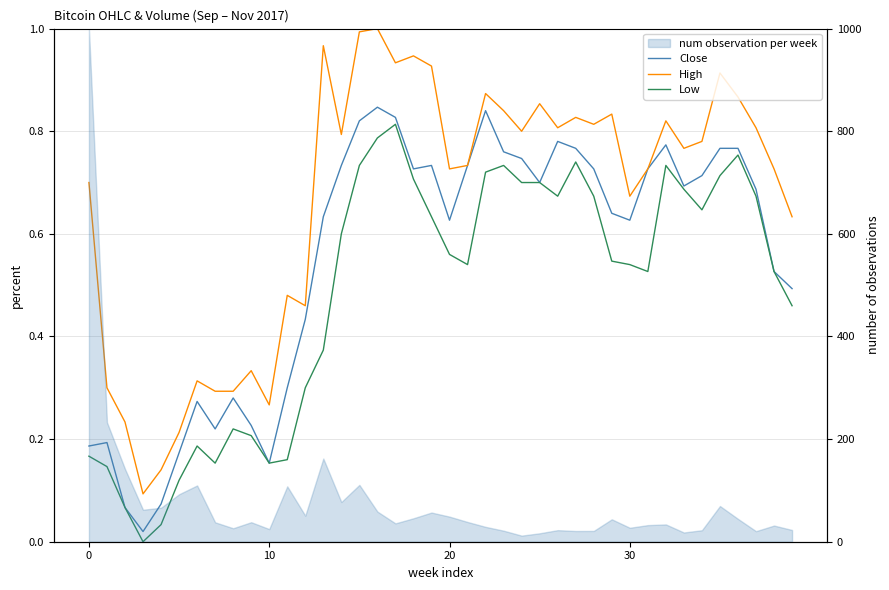

What is the total value across all series at 23?

2.3